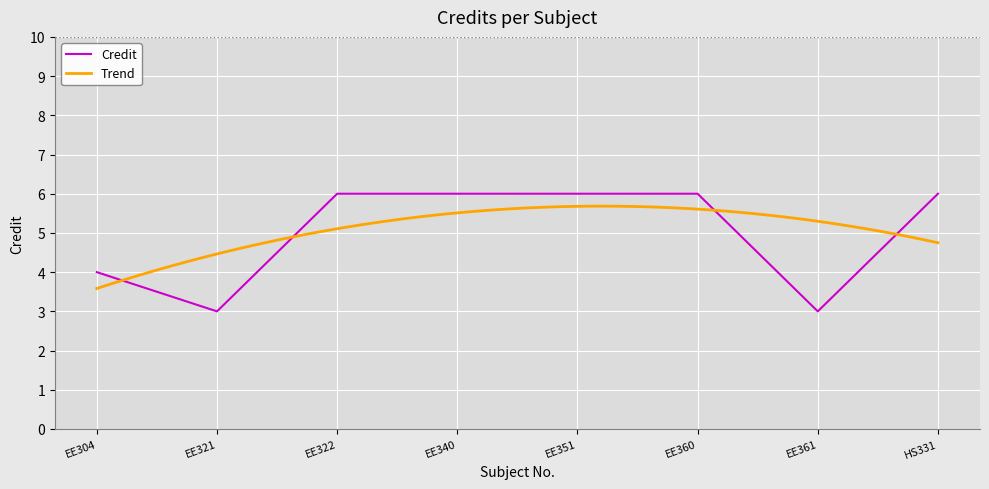

Reading left to right, extract all data points from this chart.

EE304=4	EE321=3	EE322=6	EE340=6	EE351=6	EE360=6	EE361=3	HS331=6